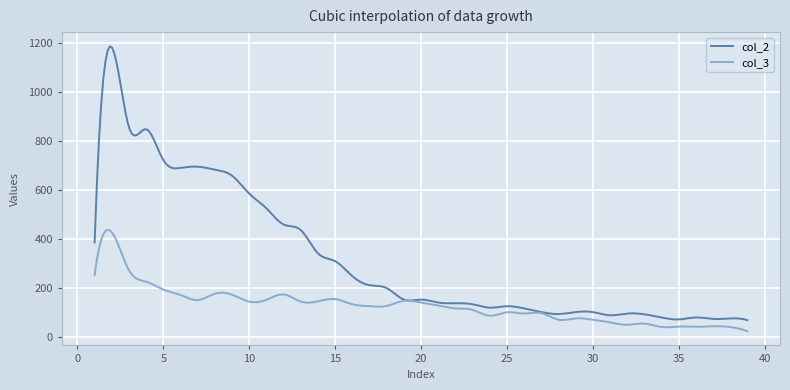

List the series in order of their overall mean, highest first.

col_2, col_3